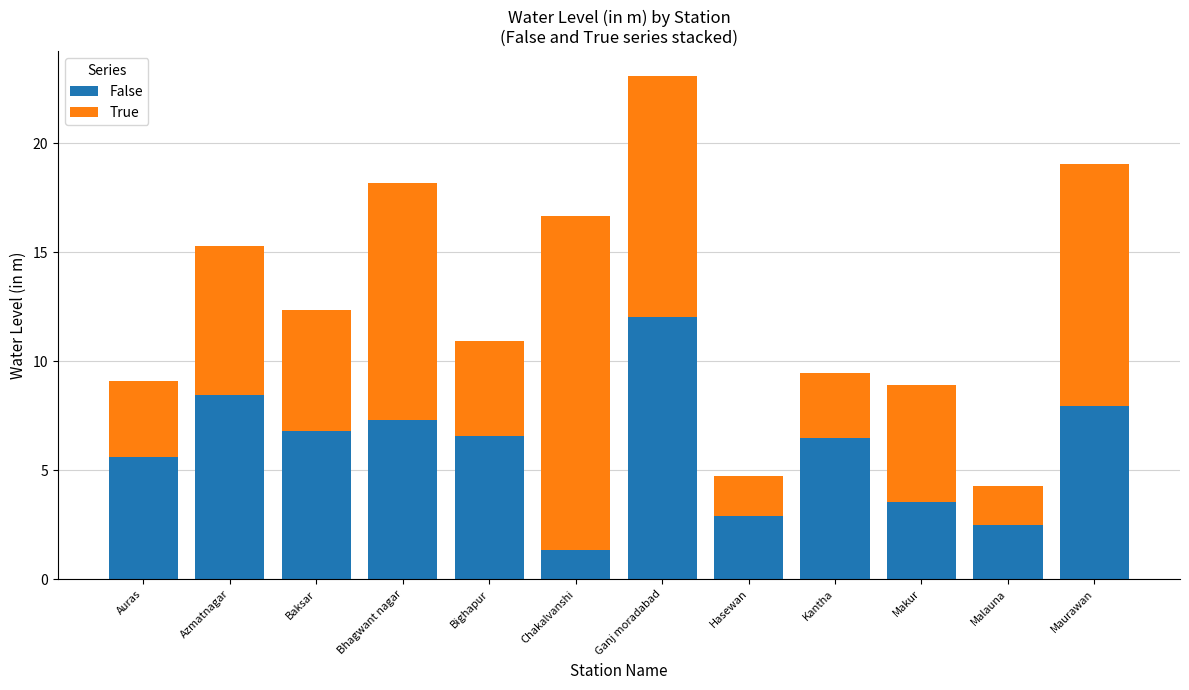

Where does the False series first go above 6?

Azmatnagar